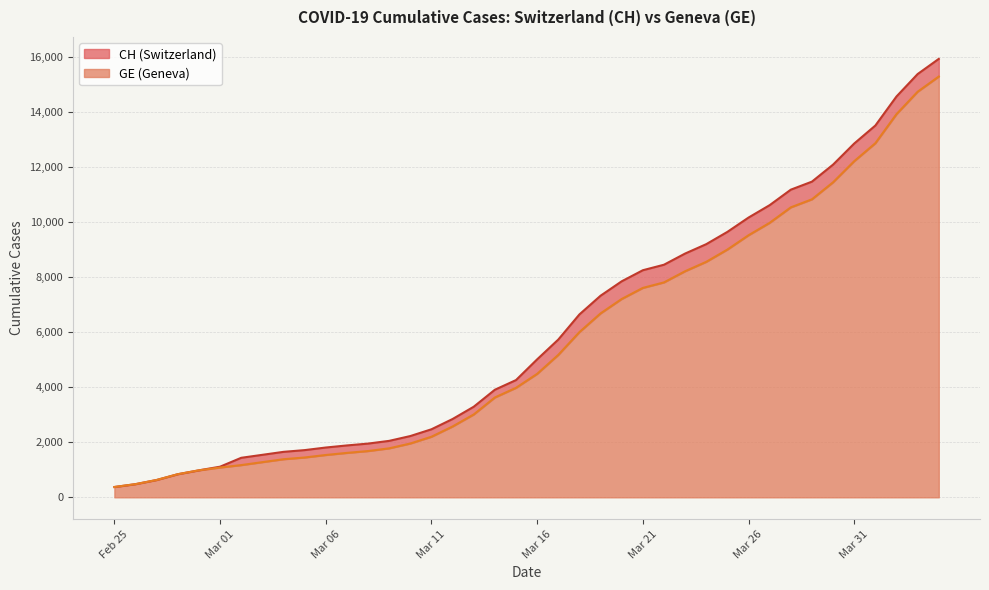

Which category has the lowest value across all series?

Feb 25